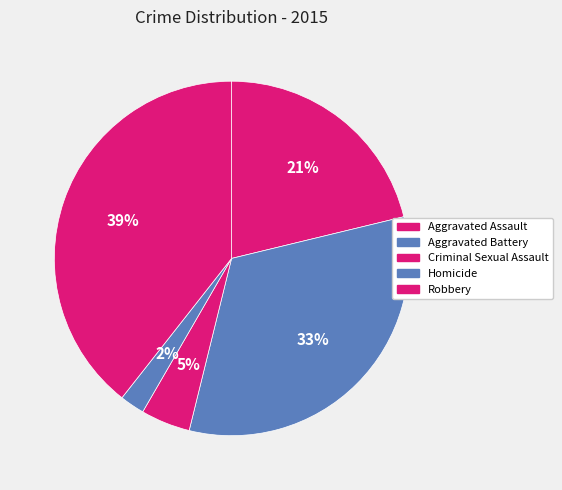

To the nearest percent, what is the average slice percentage?

20%